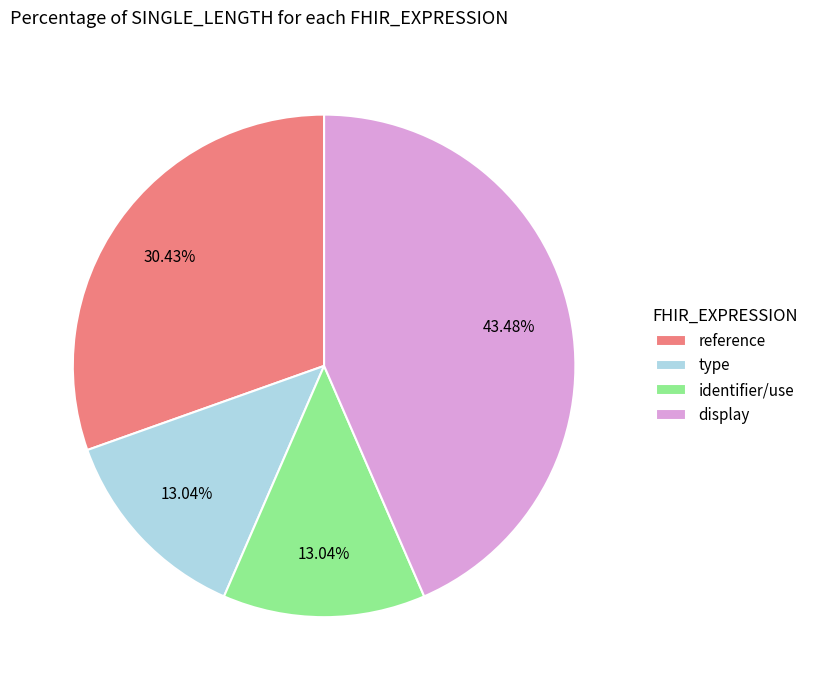

Count the number of slices in the pie.

4